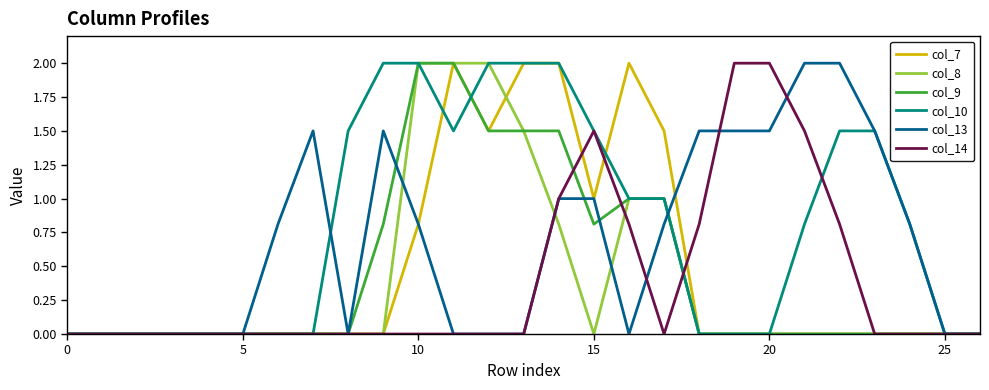

What is the highest value of the col_9 series?

2.0